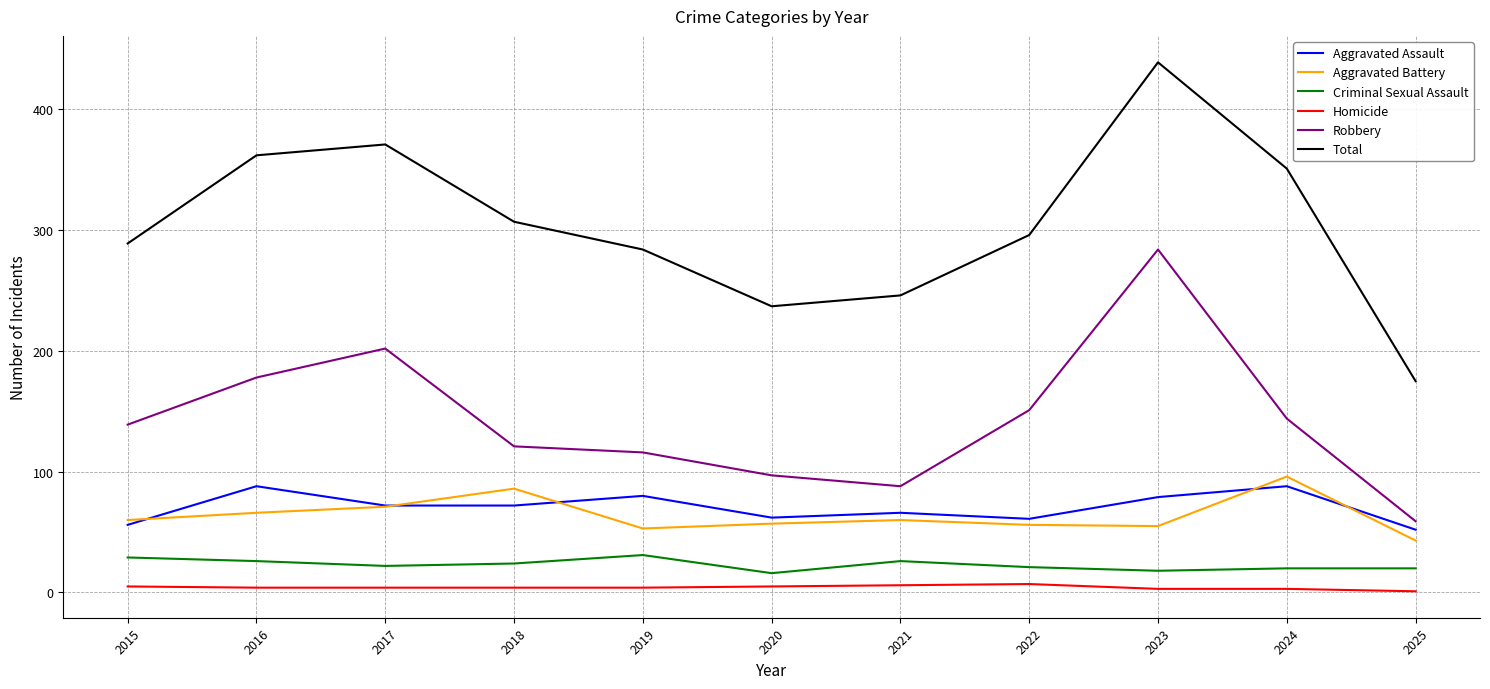

At which label does Aggravated Battery reach its peak?

2024